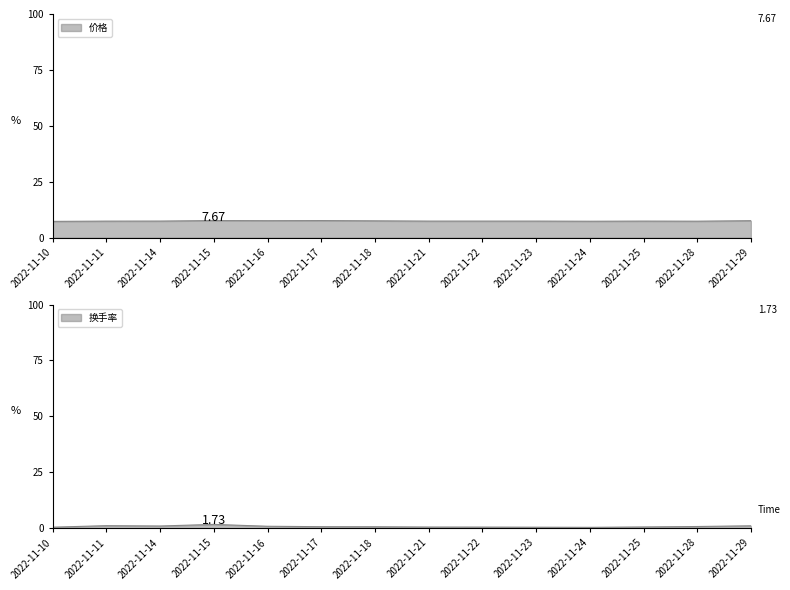

Does the chart display data point markers on the line(s)?

No